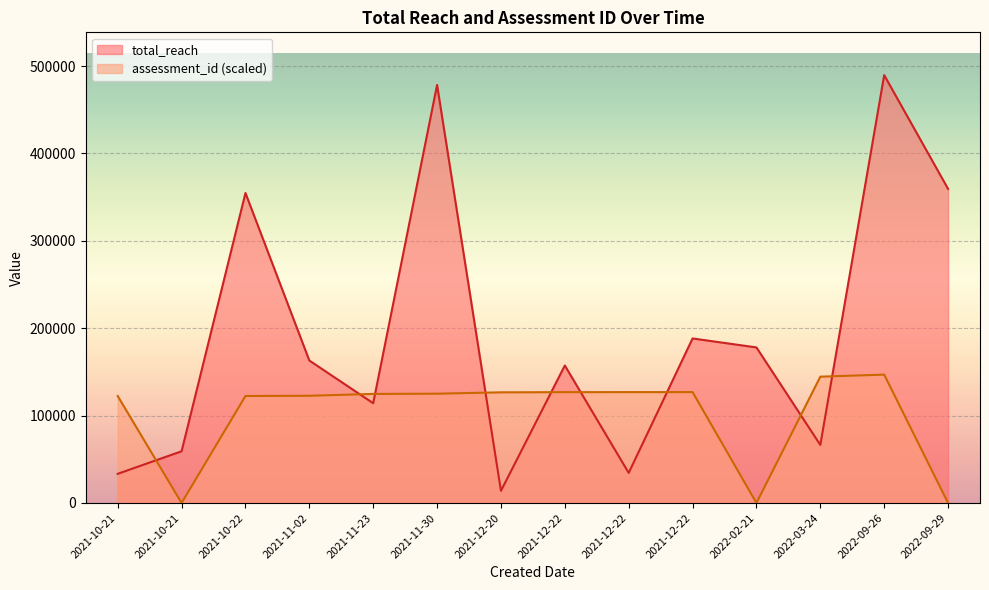

Reading right to left, extract all data points from this chart.

total_reach: 2022-09-29=359427.0	2022-09-26=489610.0	2022-03-24=66424.0	2022-02-21=178000.0	2021-12-22=188276.0	2021-12-22=34438.0	2021-12-22=157320.0	2021-12-20=13899.0	2021-11-30=478368.0	2021-11-23=114155.0	2021-11-02=163030.0	2021-10-22=354705.0	2021-10-21=59190.0	2021-10-21=33368.0
assessment_id: 2022-09-29=0.0	2022-09-26=146883.0	2022-03-24=144555.4	2022-02-21=0.0	2021-12-22=126891.2	2021-12-22=126880.6	2021-12-22=126838.0	2021-12-20=126625.5	2021-11-30=125073.7	2021-11-23=124808.0	2021-11-02=122693.0	2021-10-22=122448.6	2021-10-21=0.0	2021-10-21=122395.4